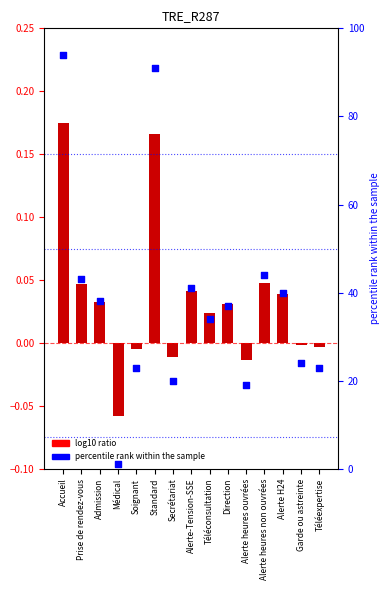

At which category is the sum across all series the highest?

Accueil